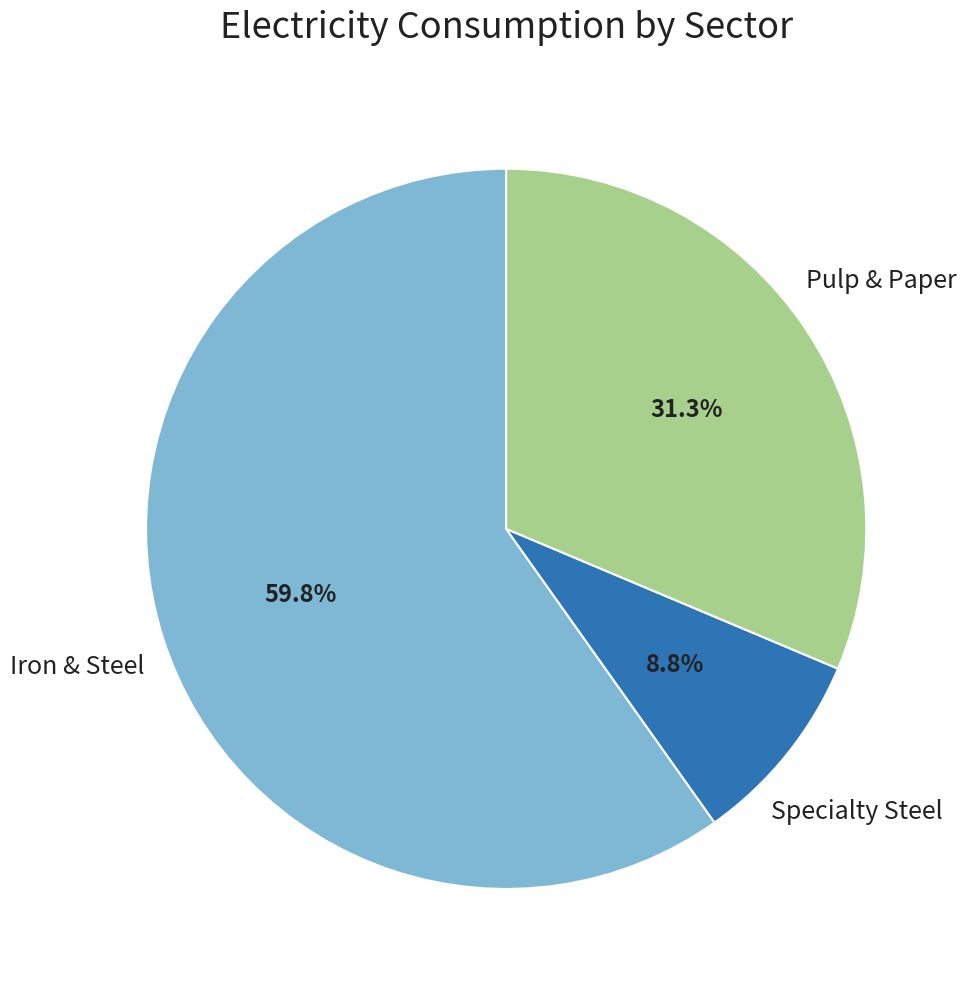

What is the ratio of the value at Pulp & Paper to the value at Iron & Steel?

0.5